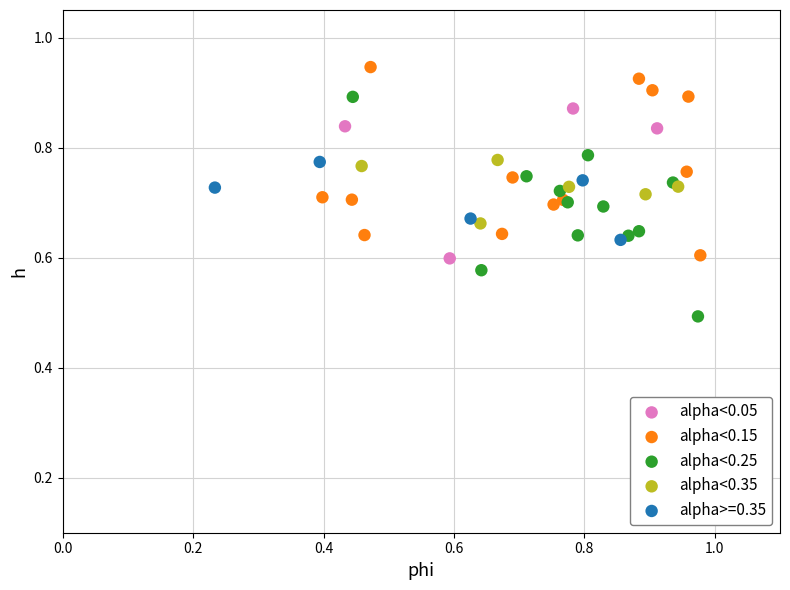

Which series contains the highest Y value?

alpha<0.15